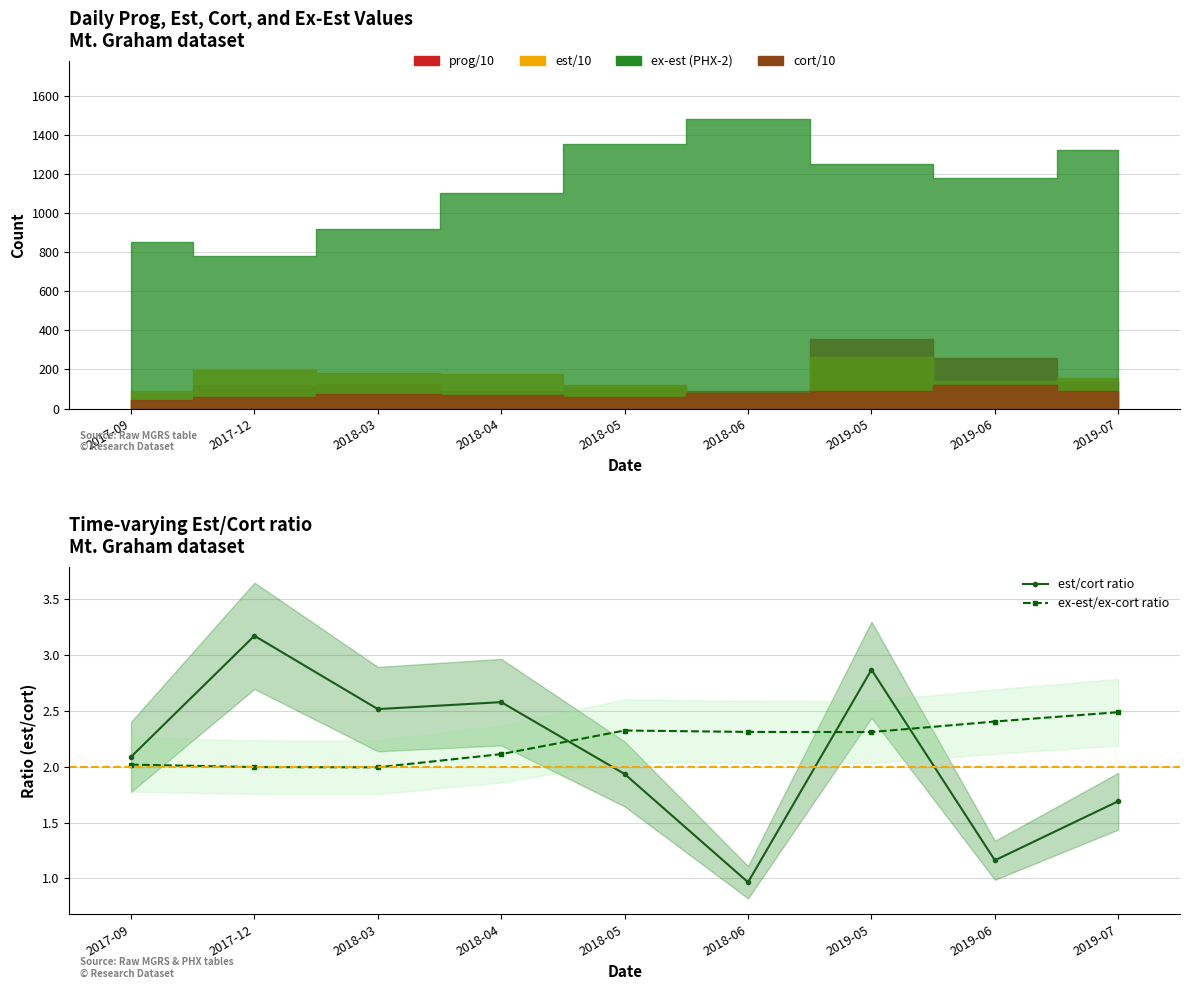

Rank the series by their average value, from lowest to highest.

est/cort ratio, ex-est/ex-cort ratio